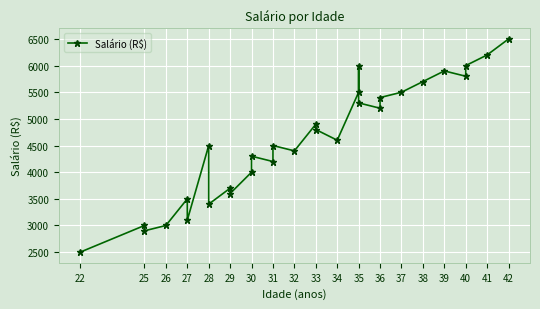

What is the minimum value shown in the chart?

2500